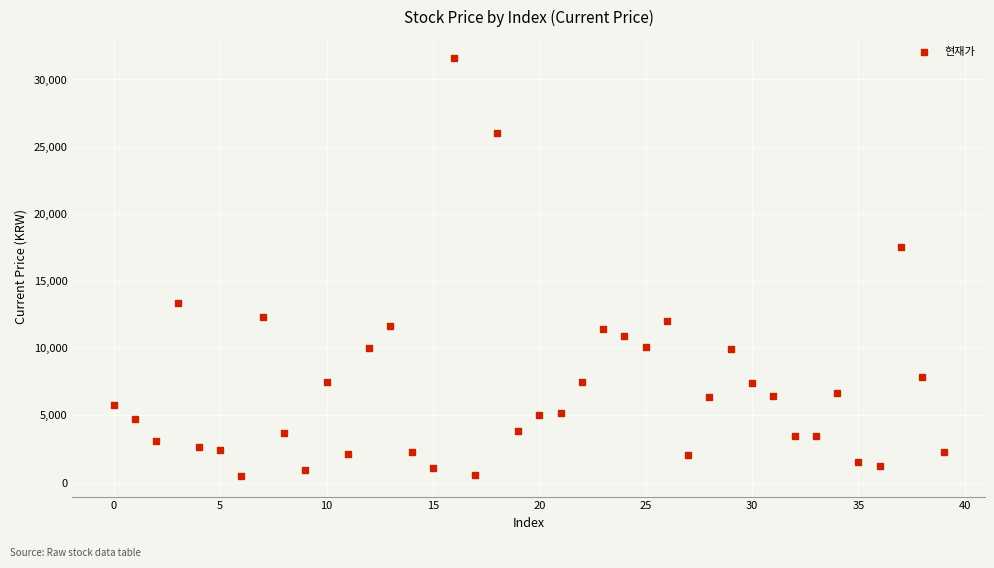

What Y value in the scatter plot is closest to 16058?

17500